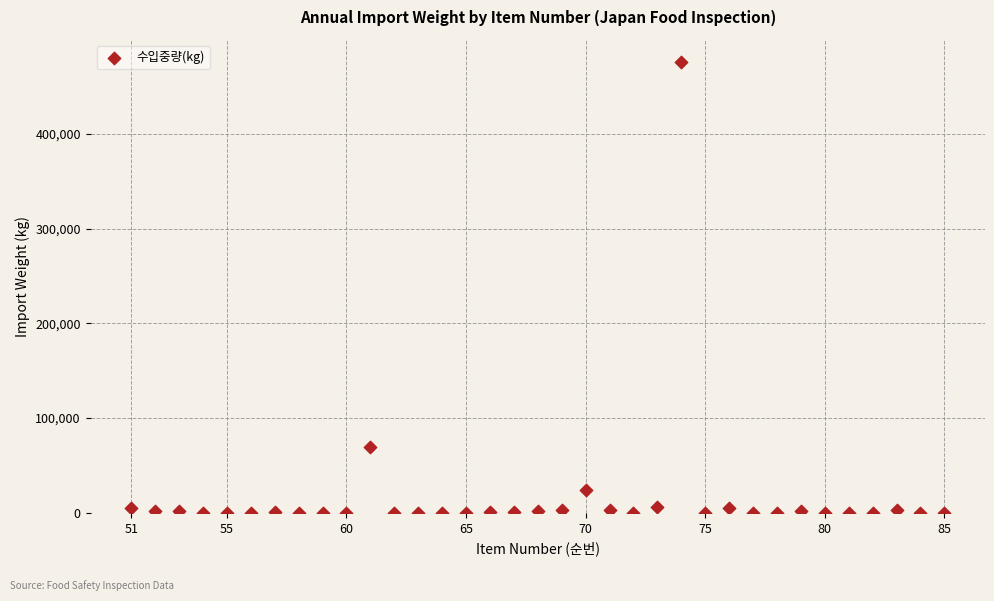

What Y value in the scatter plot is closest to 237719?

69792